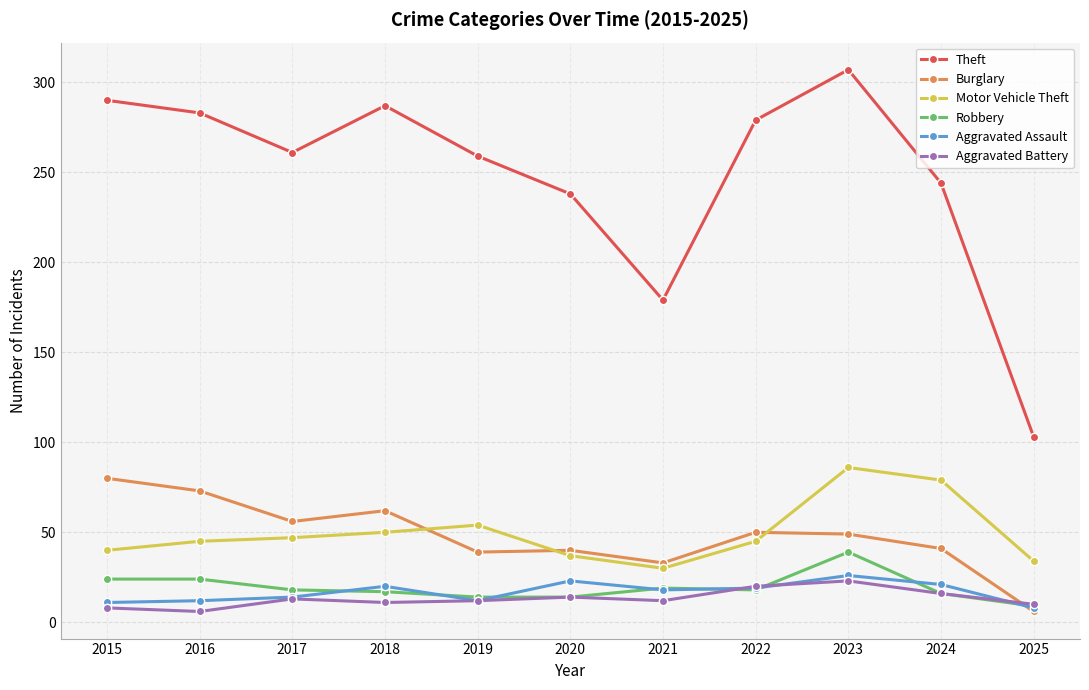

What is the highest value of the Robbery series?

39